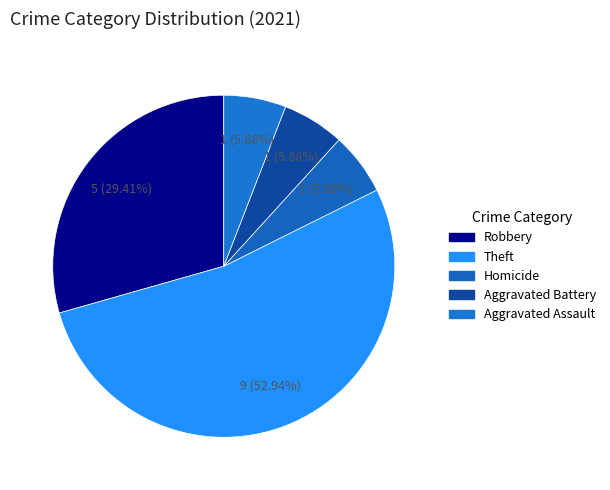

Count the number of slices in the pie.

5